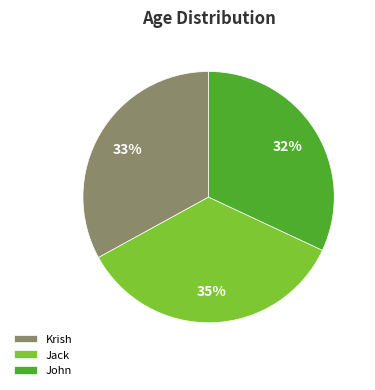

How many slices are in this pie chart?

3